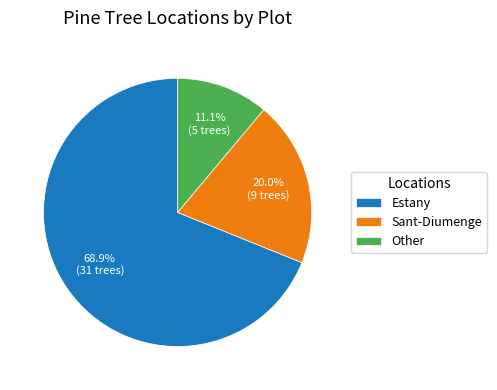

Approximately how many times larger is the value at Other compared to Sant-Diumenge?

0.6